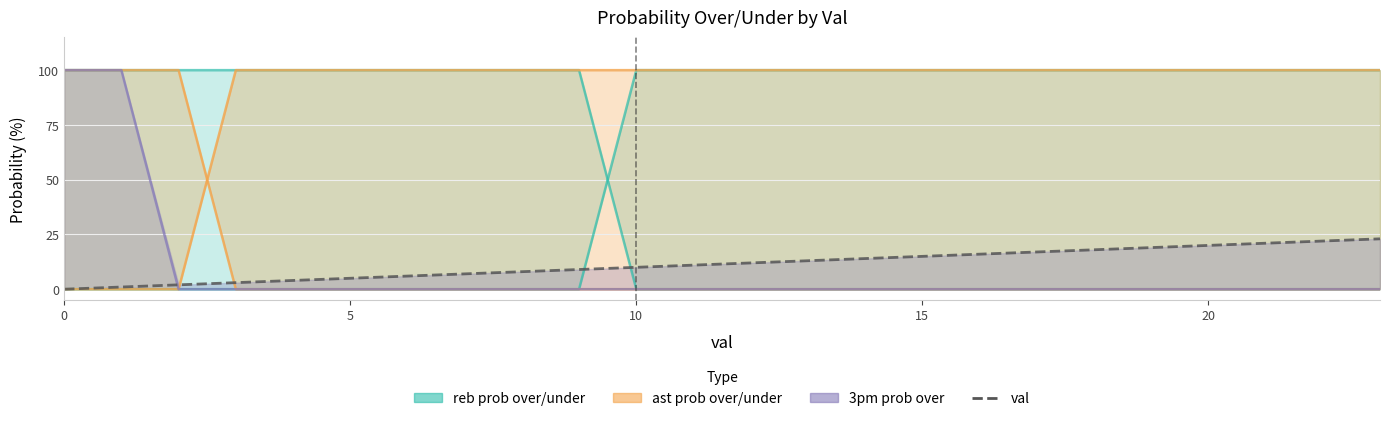

True or false: the data shows 1 at 5.

False